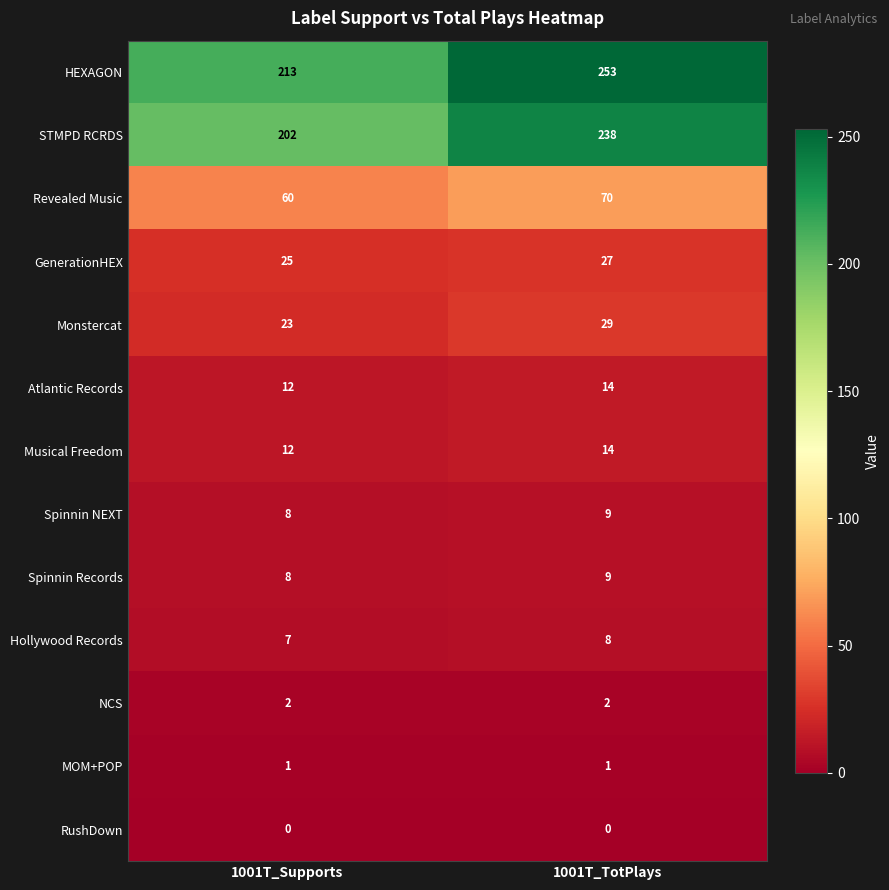

What is the maximum value shown in the chart?

253